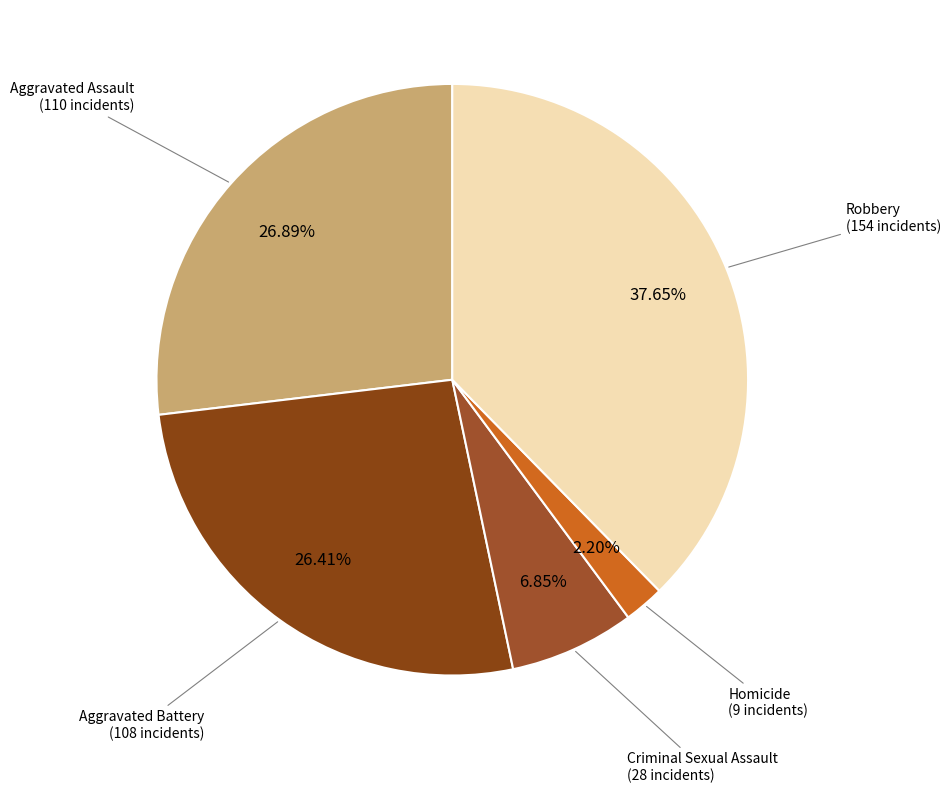

What portion of the pie excludes Homicide?

97.8%